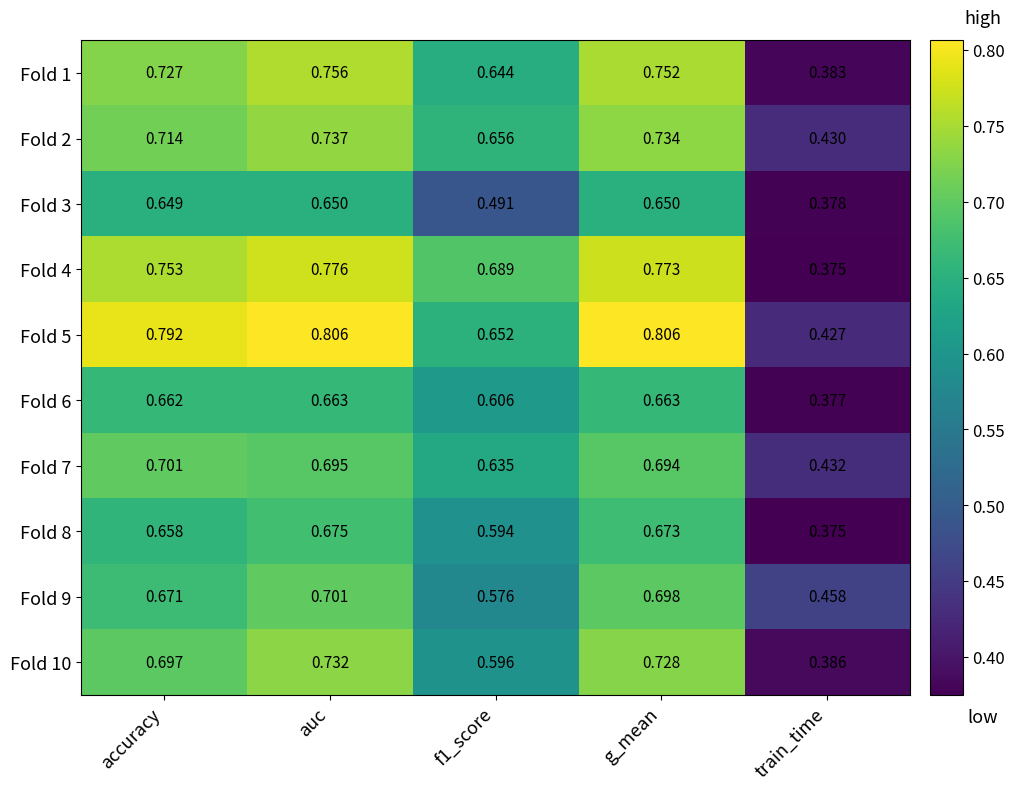

What is the spread (max minus min) of values at g_mean?

0.2